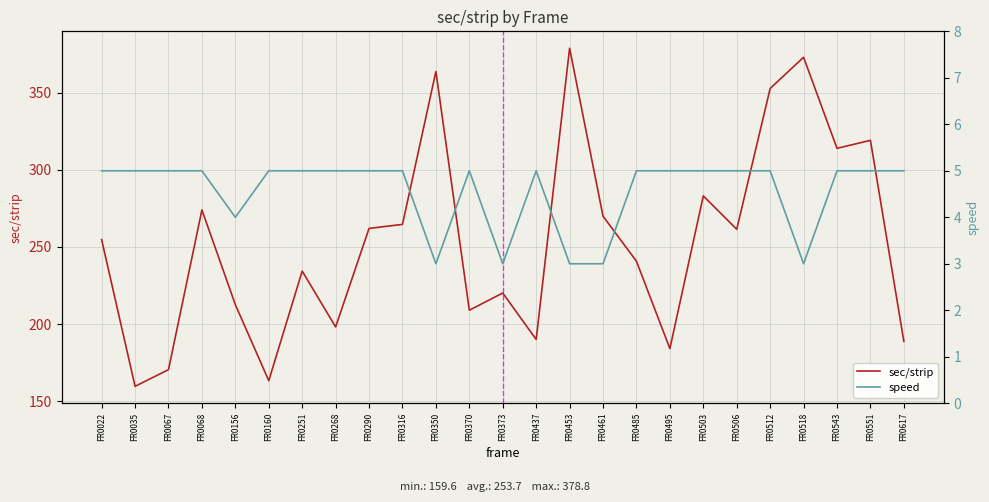

At which label is speed closest to 4?

FR0156